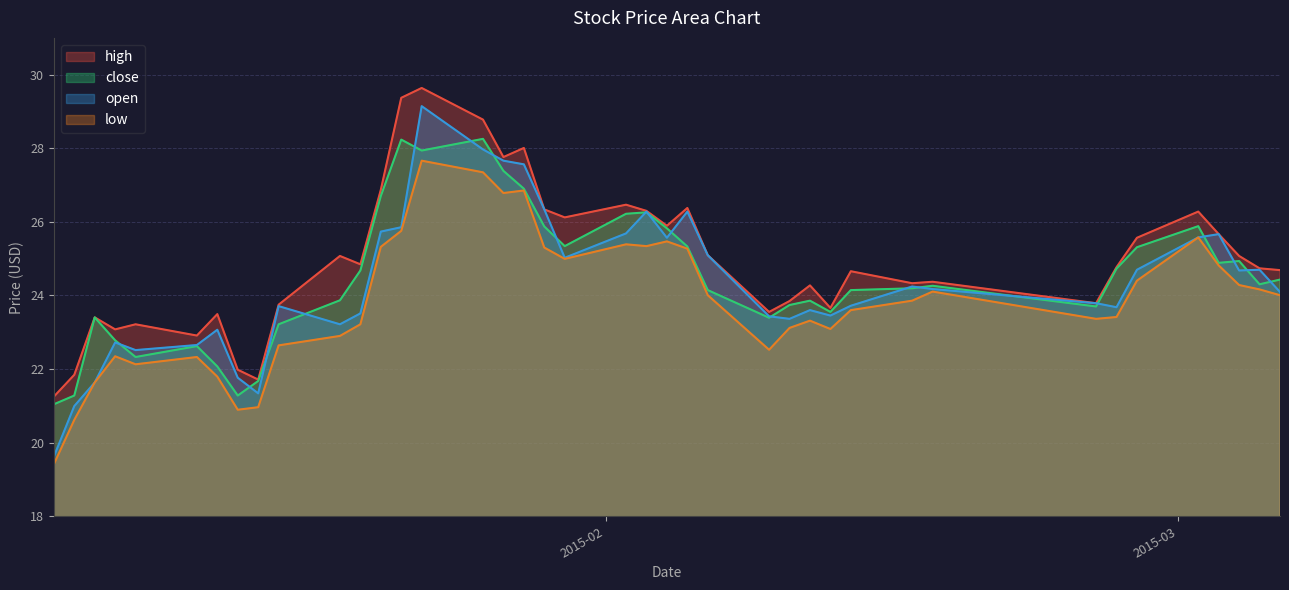

What is the difference between the maximum and minimum values in the high series?

8.4